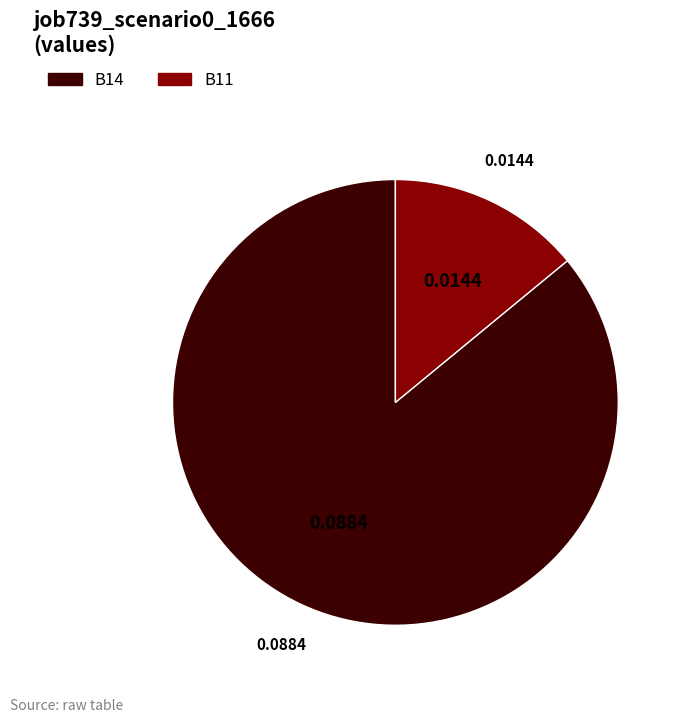

Which slice is the largest?

B14